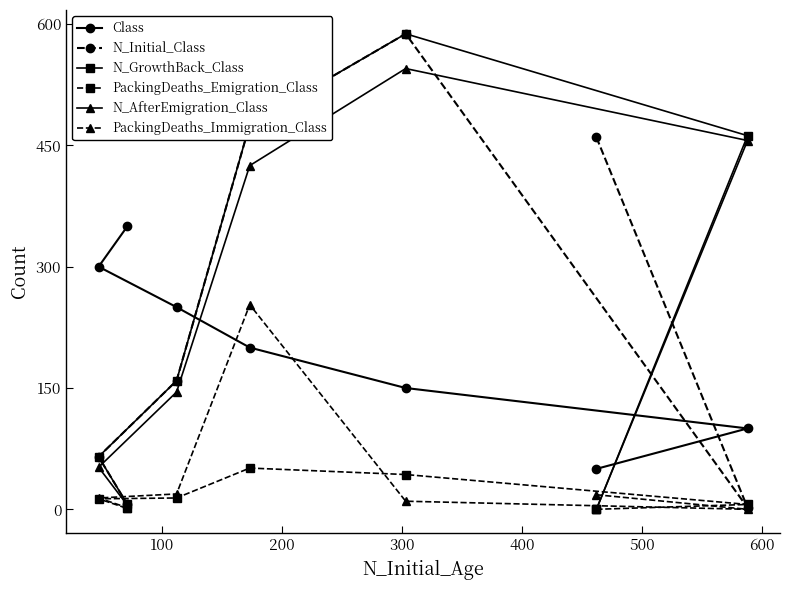

At how many categories does at least one series exceed 178?

7